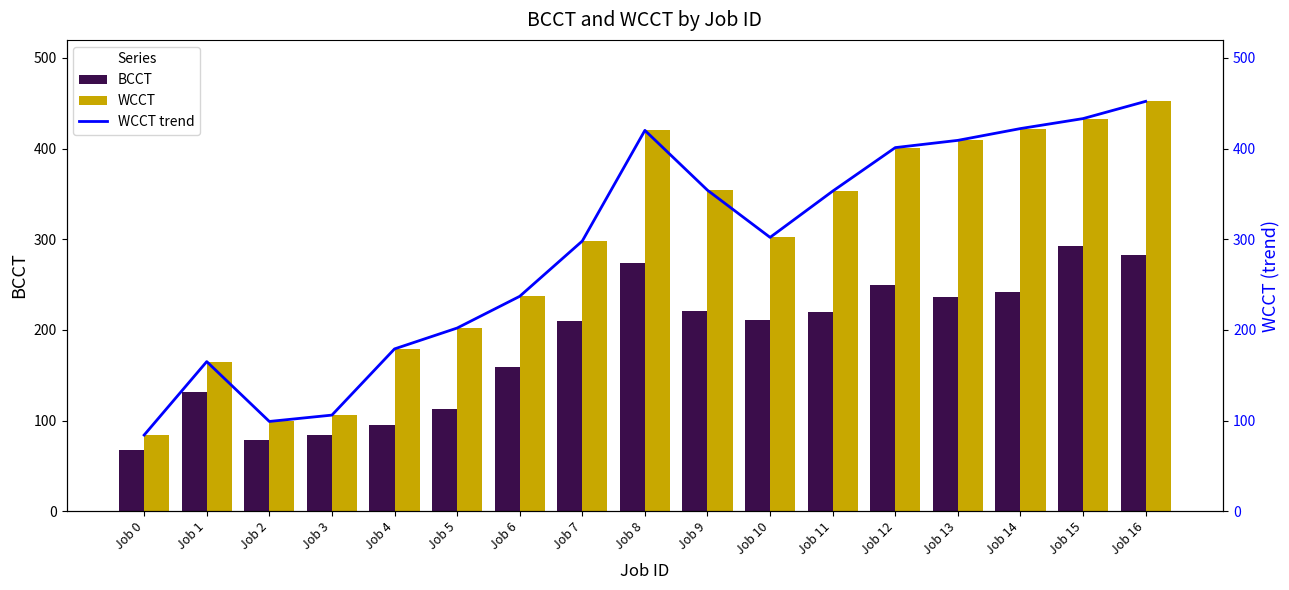

What is the spread (max minus min) of values at Job 15?

140